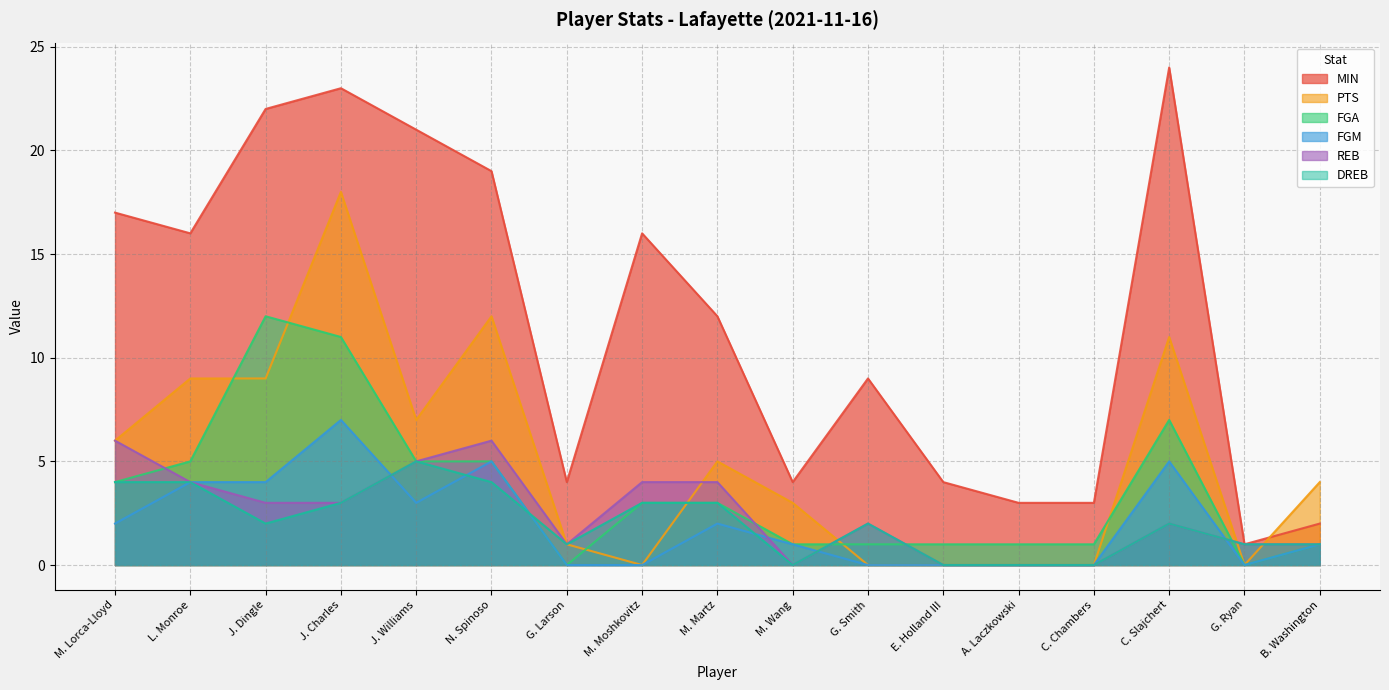

Between G. Larson and C. Slajchert, which series saw the biggest shift?

MIN